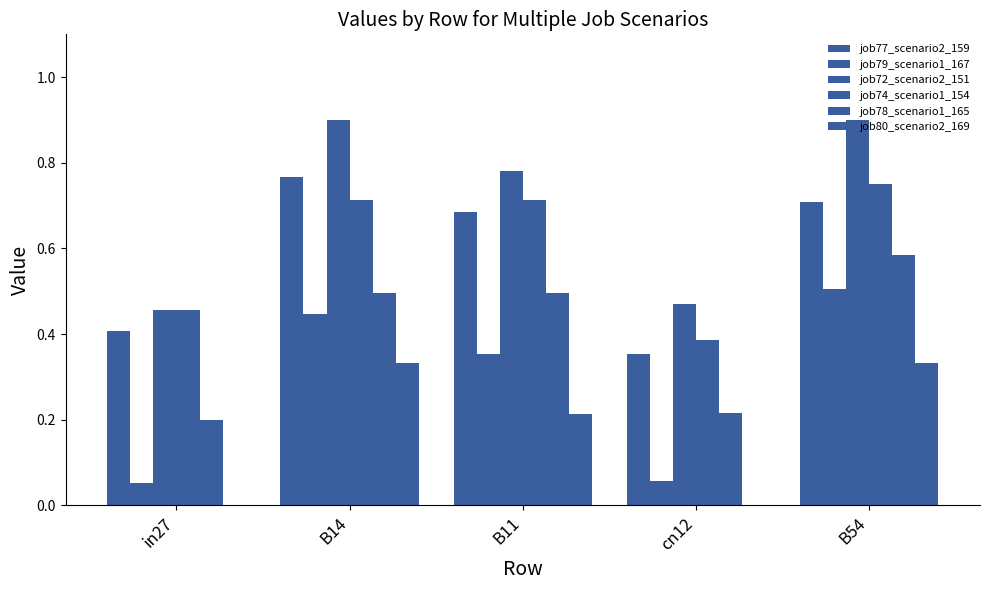

What is the sum of all job79_scenario1_167 values?

1.4